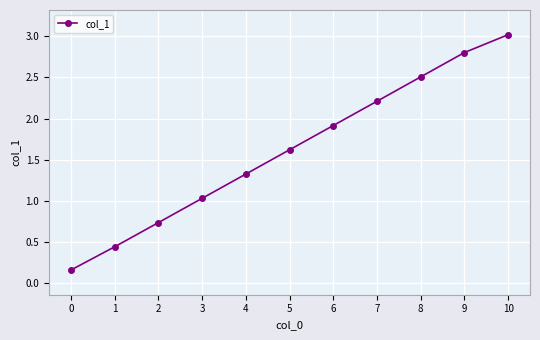

List the labels in order of value, smallest first.

0, 1, 2, 3, 4, 5, 6, 7, 8, 9, 10